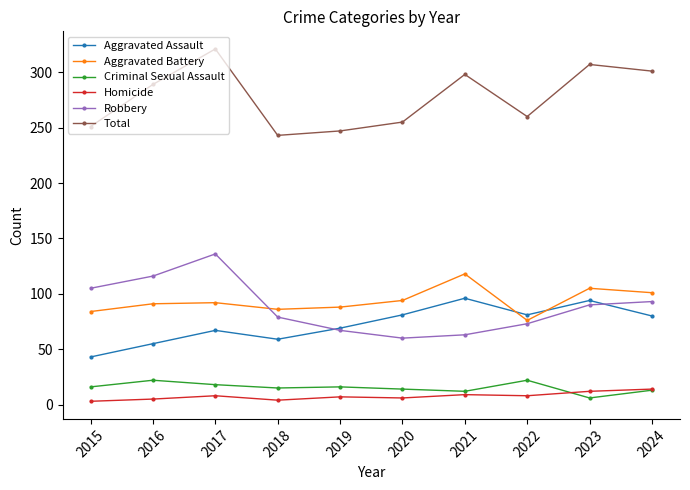

Does the chart display data point markers on the line(s)?

Yes